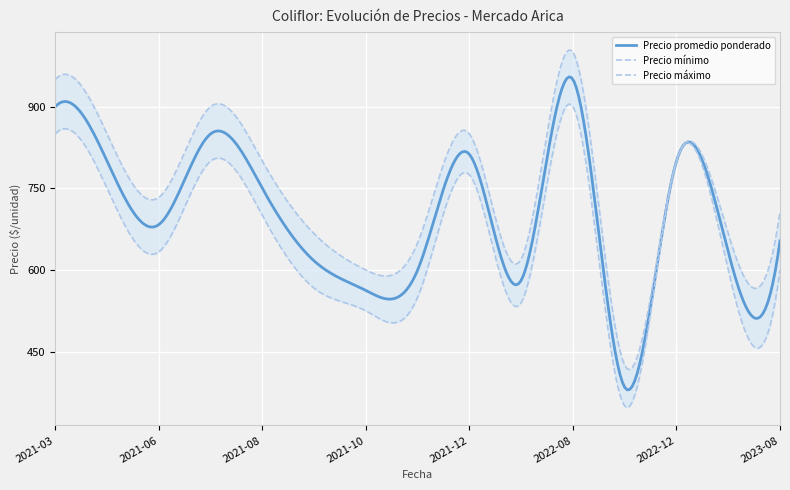

The value of Precio promedio ponderado at 2023-08 is 548. True or false?

False